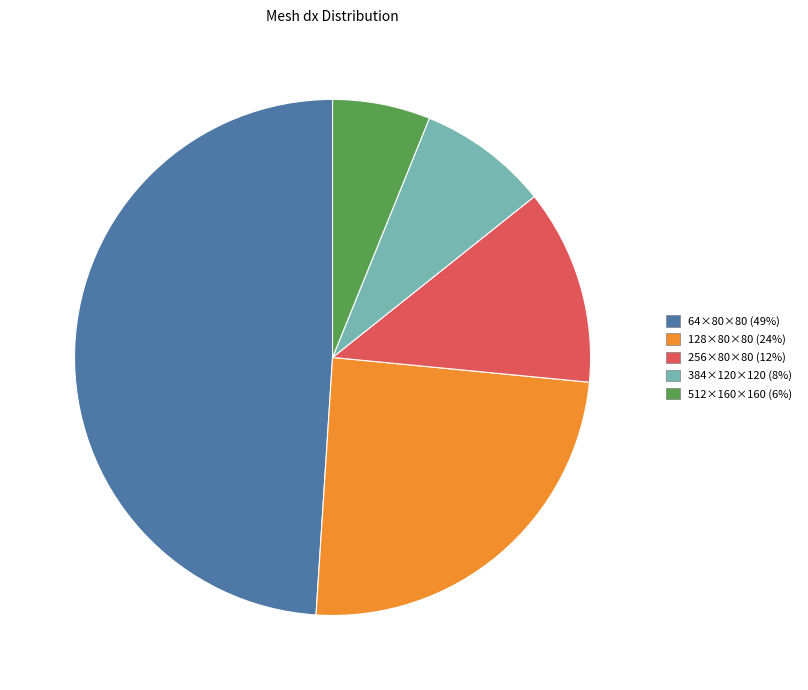

Which slice is the largest?

64×80×80